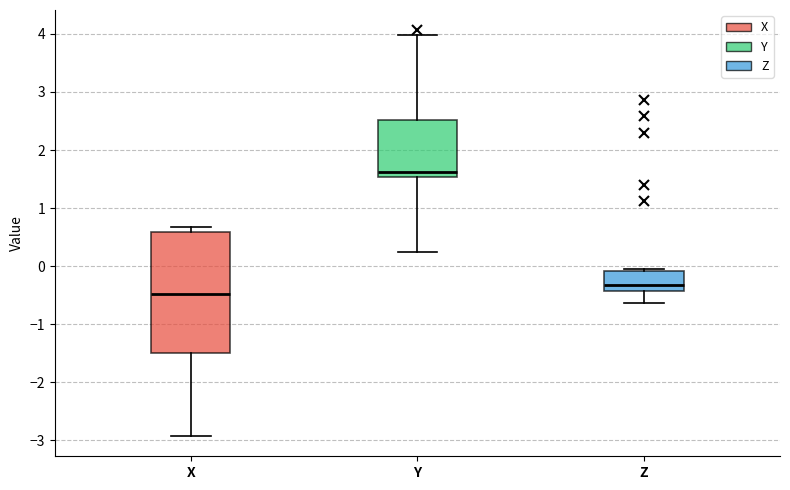

Where is the lower edge of the box for X on the y-axis? The values are not printed on the chart, so give them approximately, as read against the axis.

-1.5